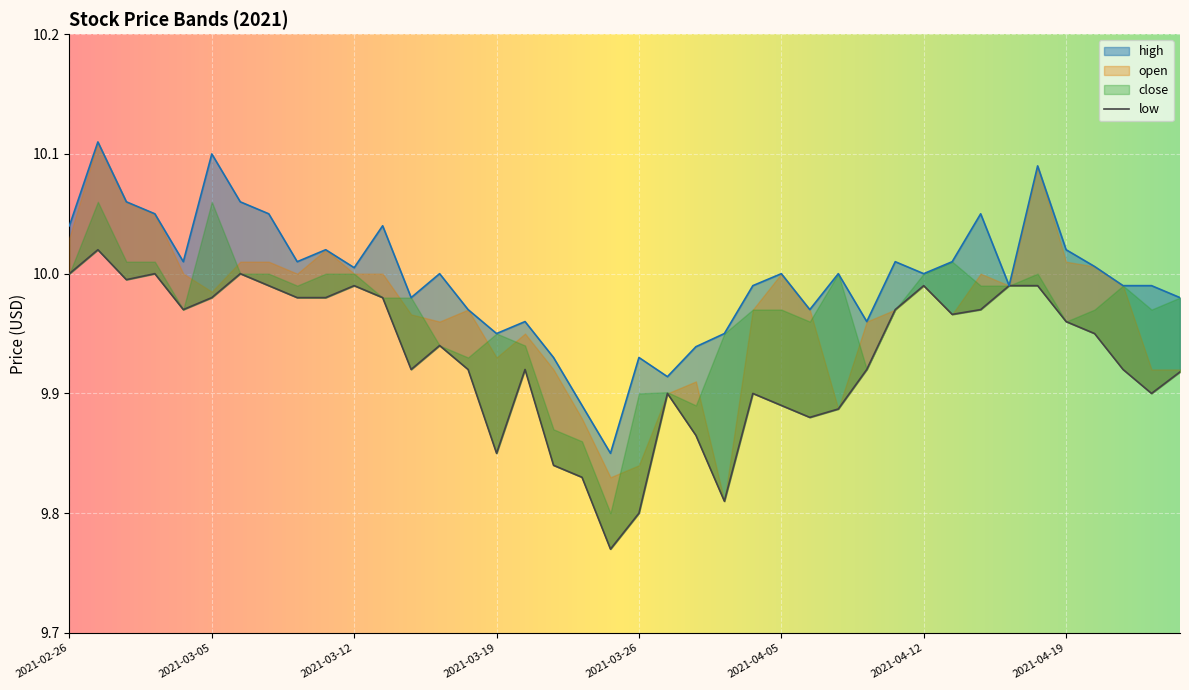

List the labels in order of low value, smallest first.

2021-03-25, 2021-03-26, 2021-03-31, 2021-03-24, 2021-03-23, 2021-03-19, 2021-03-30, 2021-04-06, 2021-04-07, 2021-04-05, 2021-03-29, 2021-04-01, 2021-04-22, 2021-04-23, 2021-03-16, 2021-03-18, 2021-03-22, 2021-04-08, 2021-04-21, 2021-03-17, 2021-04-20, 2021-04-19, 2021-04-13, 2021-03-04, 2021-04-09, 2021-04-14, 2021-03-05, 2021-03-10, 2021-03-11, 2021-03-15, 2021-03-09, 2021-03-12, 2021-04-12, 2021-04-15, 2021-04-16, 2021-03-02, 2021-02-26, 2021-03-03, 2021-03-08, 2021-03-01